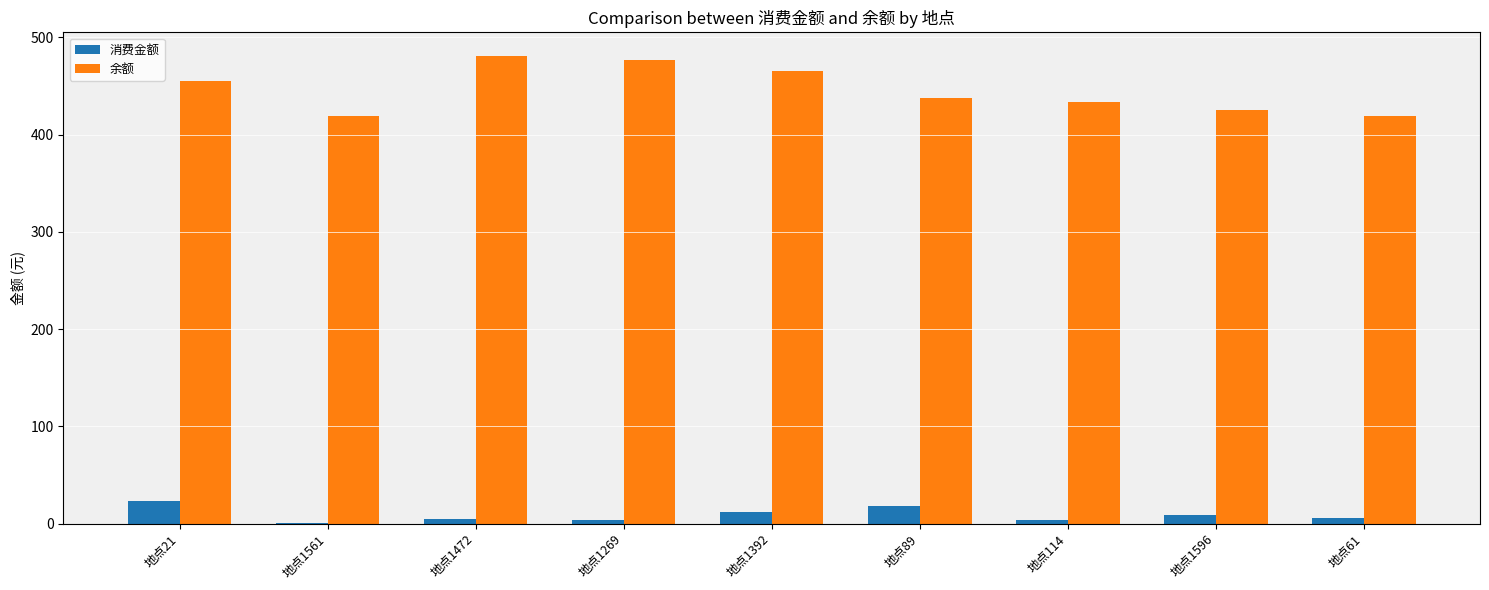

What is the sum of all 余额 values?

4013.5